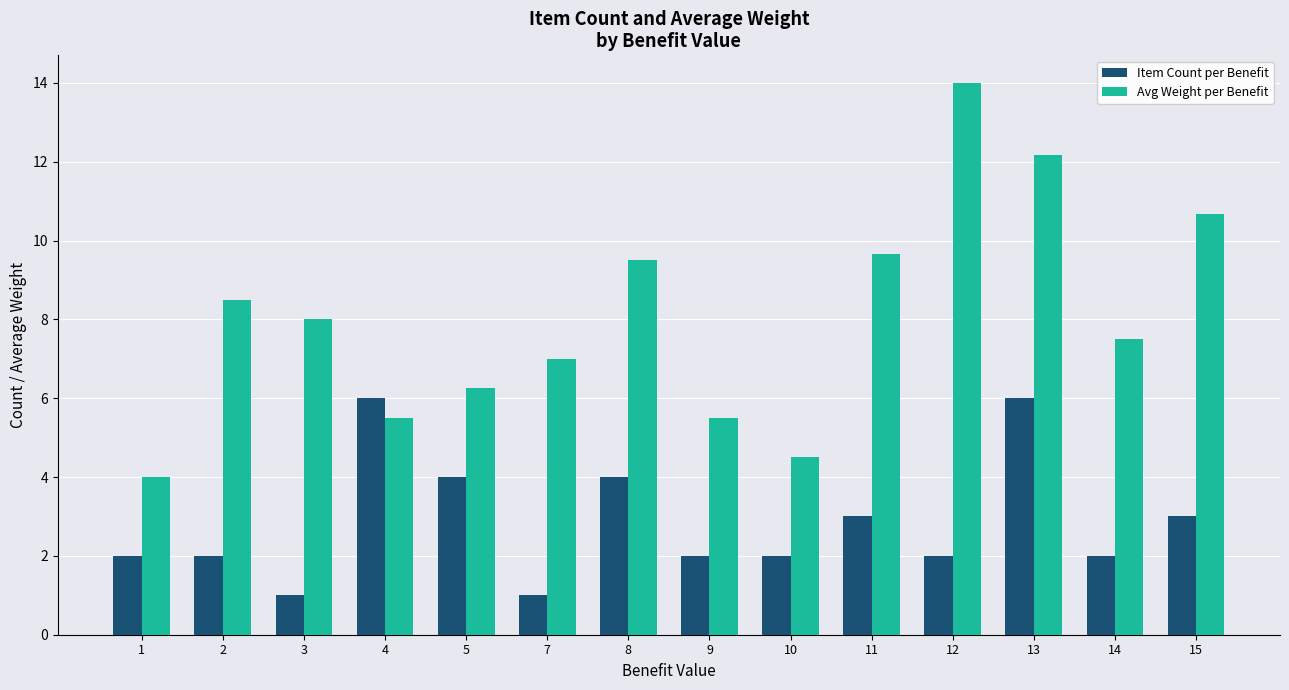

What is the minimum value for Item Count per Benefit?

1.0